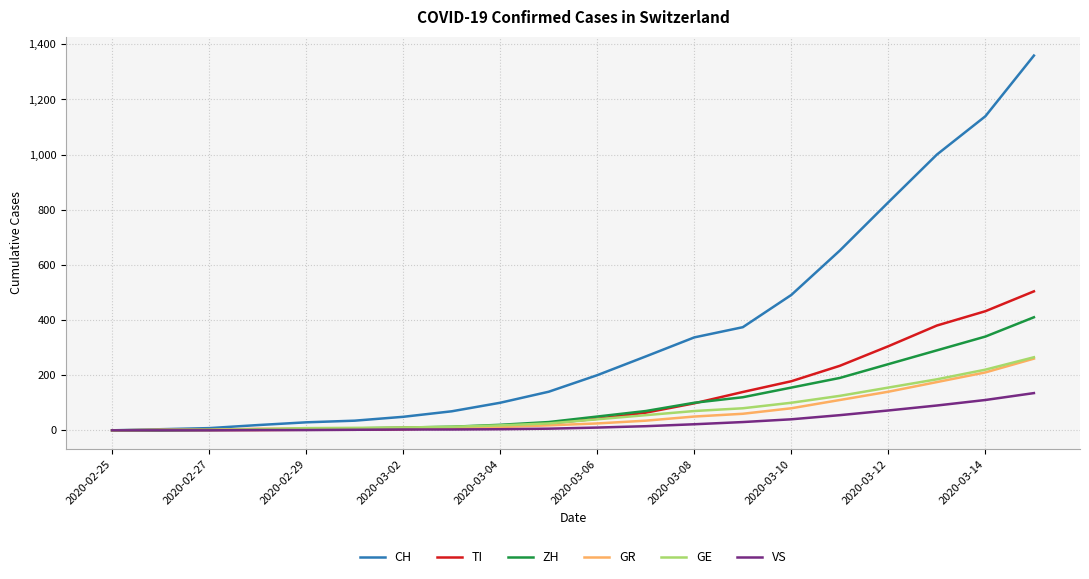

Which series has the largest total across all categories?

CH